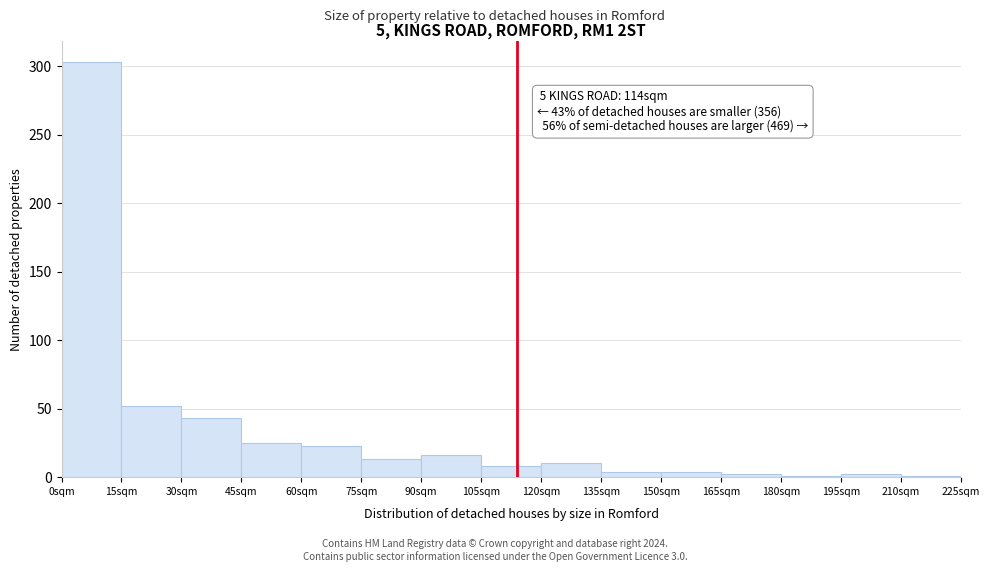

Over which range of the x-axis is the bar tallest?

0 to 15